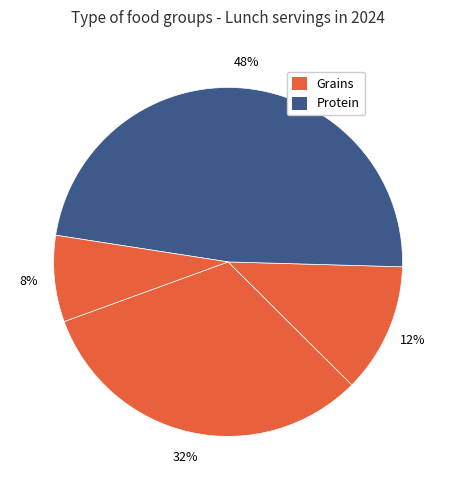

How many segments does this pie chart have?

4